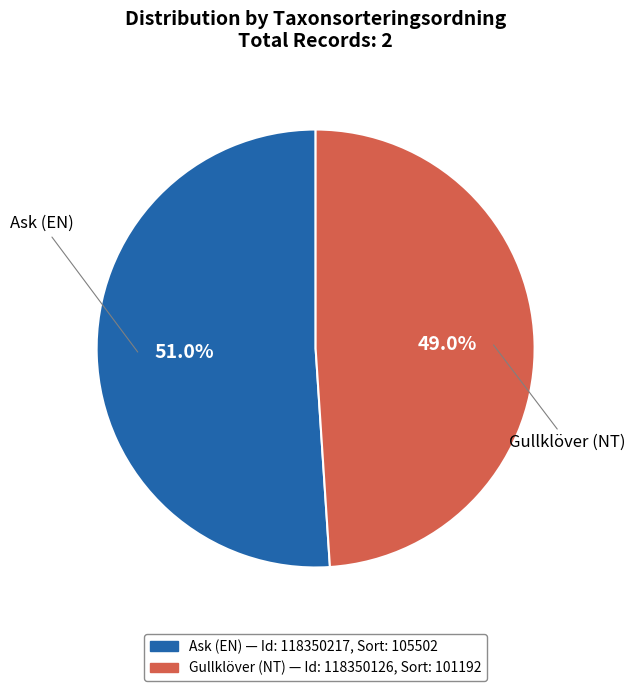

Is there any slice that represents more than half of the pie?

Yes